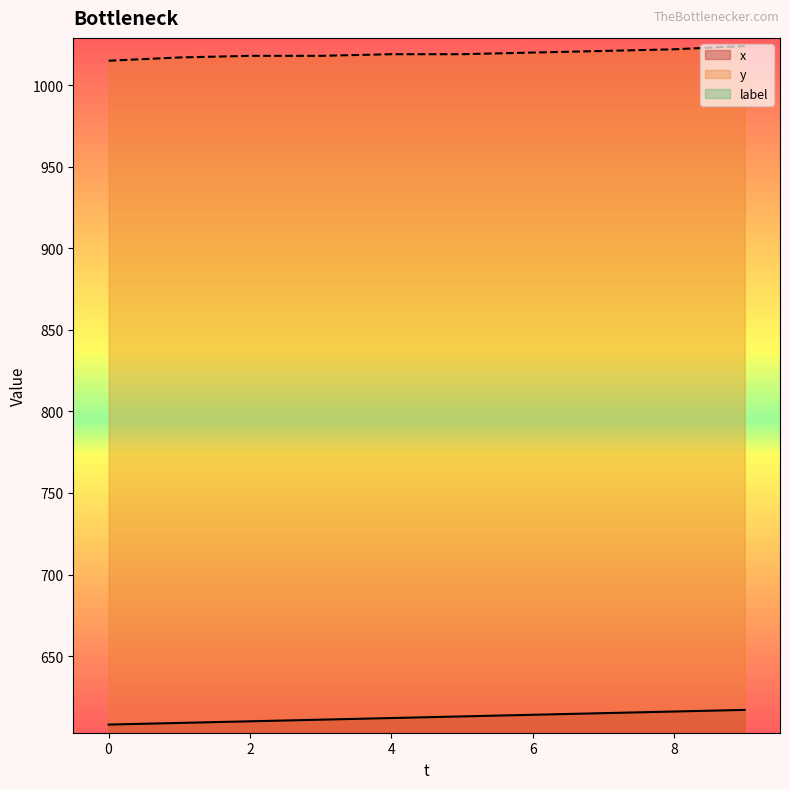

True or false: x and y intersect in this chart.

False